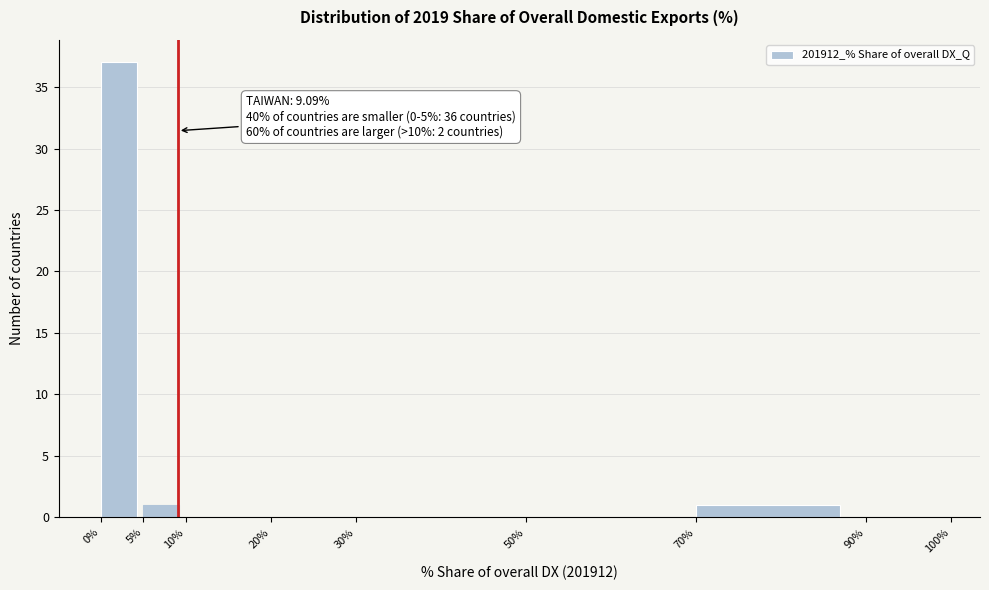

Which range on the x-axis has the tallest bar?

0% to 5%